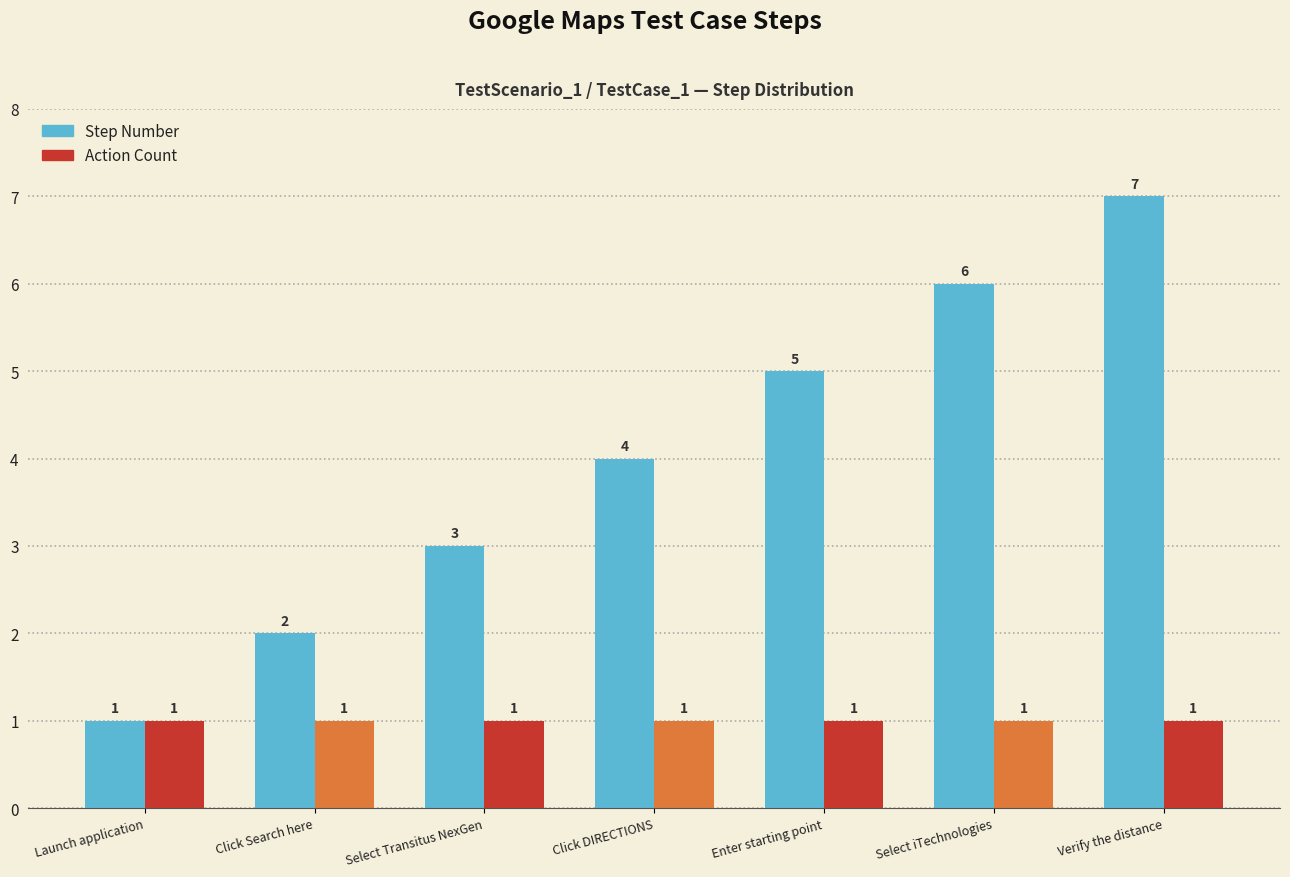

Reading left to right, extract all data points from this chart.

Step Number: 1	2	3	4	5	6	7
Action Count: 1	1	1	1	1	1	1